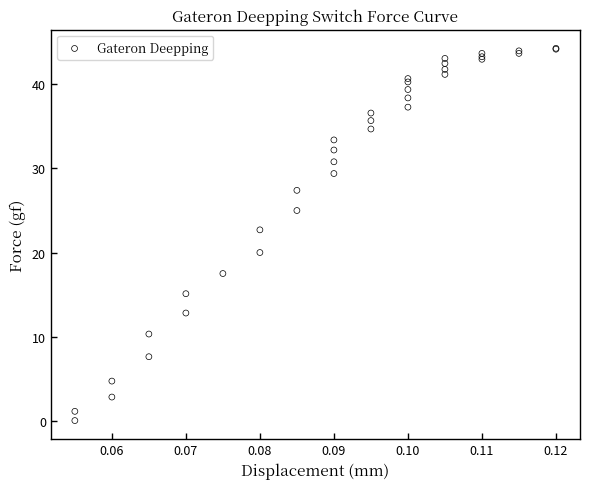

What Y value in the scatter plot is closest to 22?

22.7